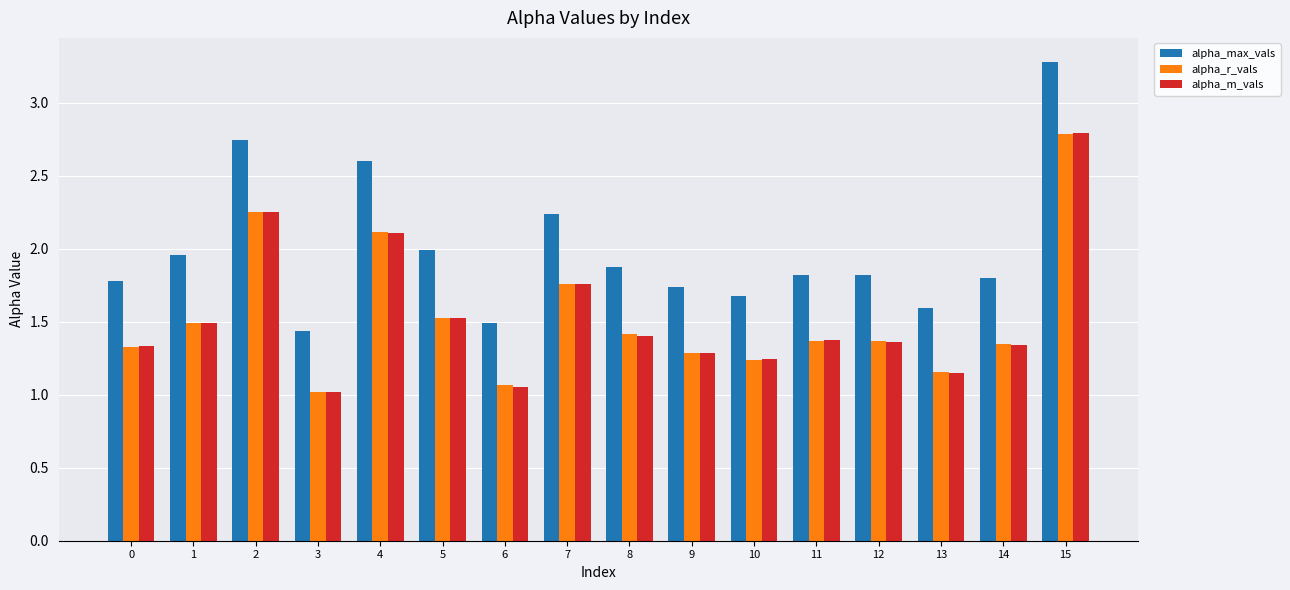

The alpha_m_vals series shows 1.3 at 14. True or false?

True